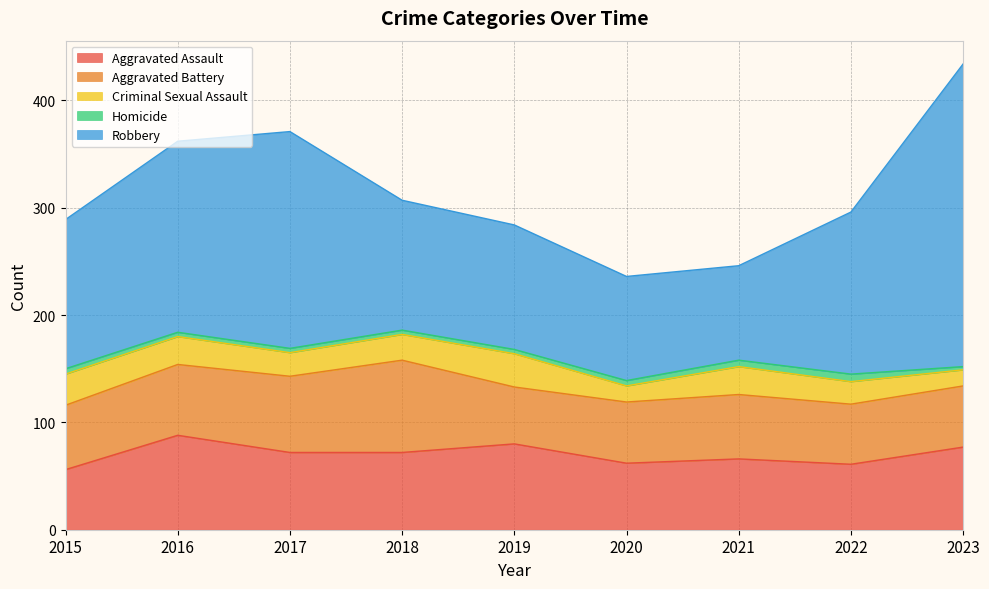

At how many categories does at least one series exceed 110?

7